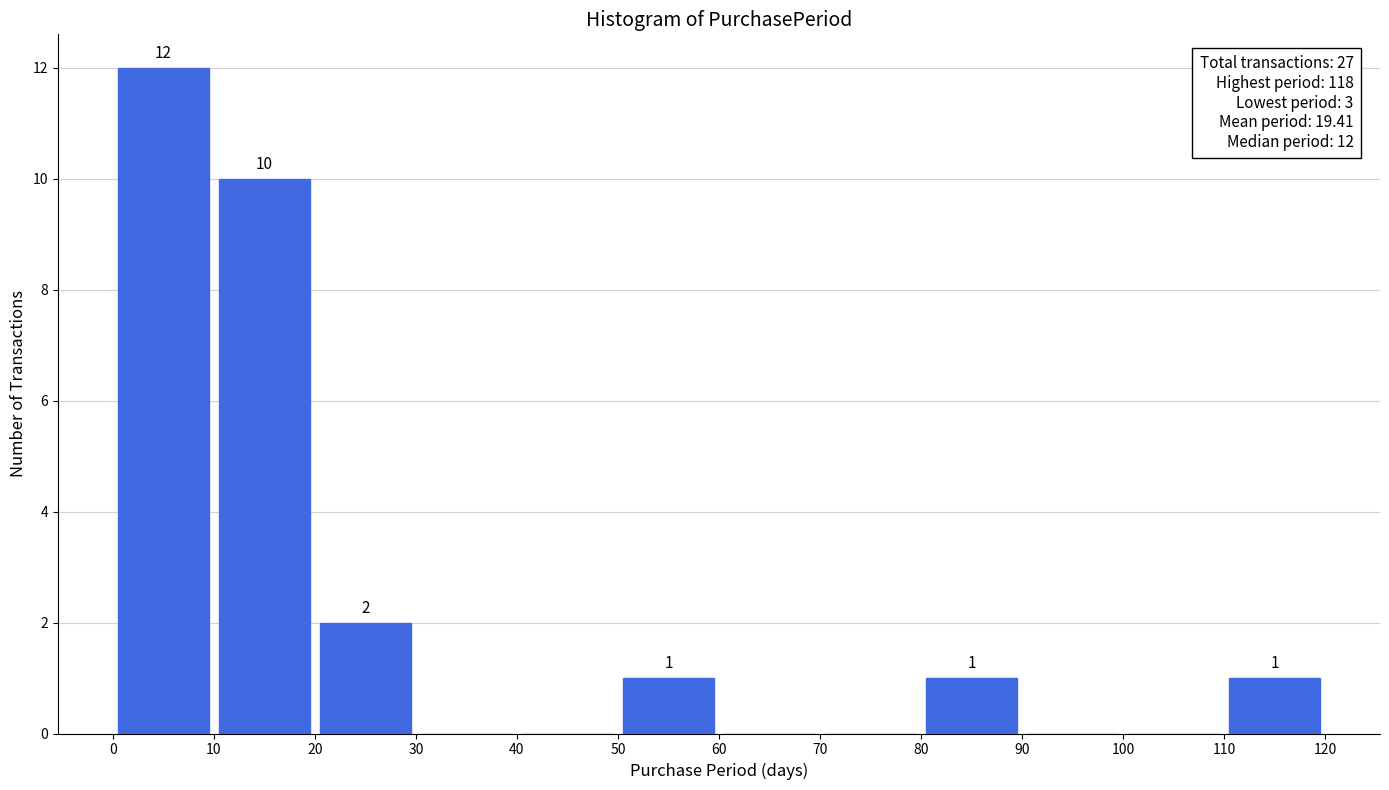

Over which range of the x-axis is the bar tallest?

0 to 10